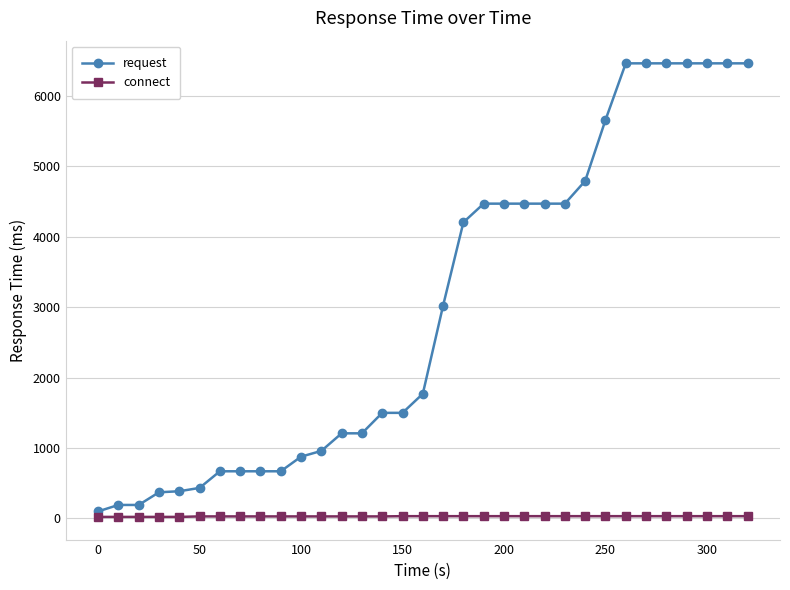

Which series has the widest spread of values?

request